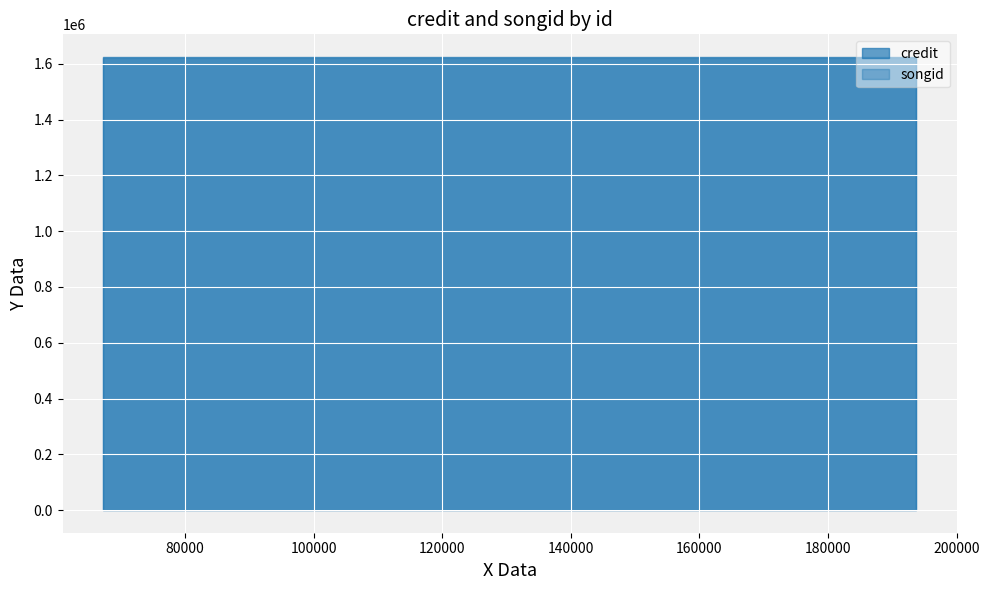

The credit series shows 2189839 at 193687. True or false?

False